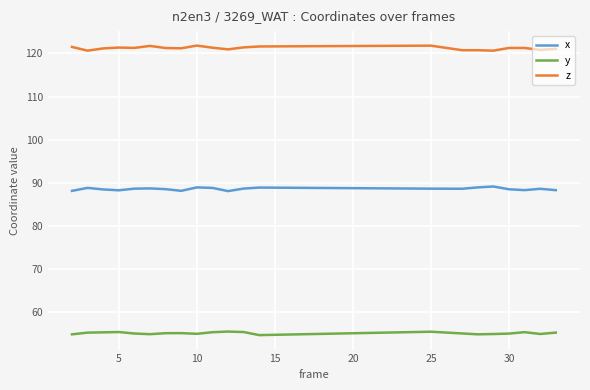

True or false: z and x intersect in this chart.

False